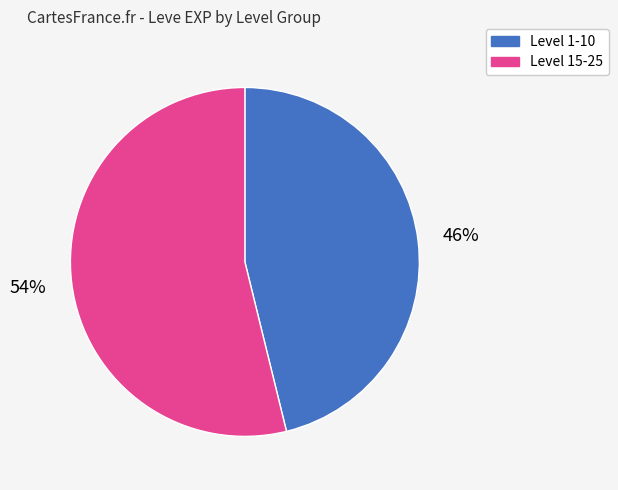

To the nearest percent, what is the average slice percentage?

50%